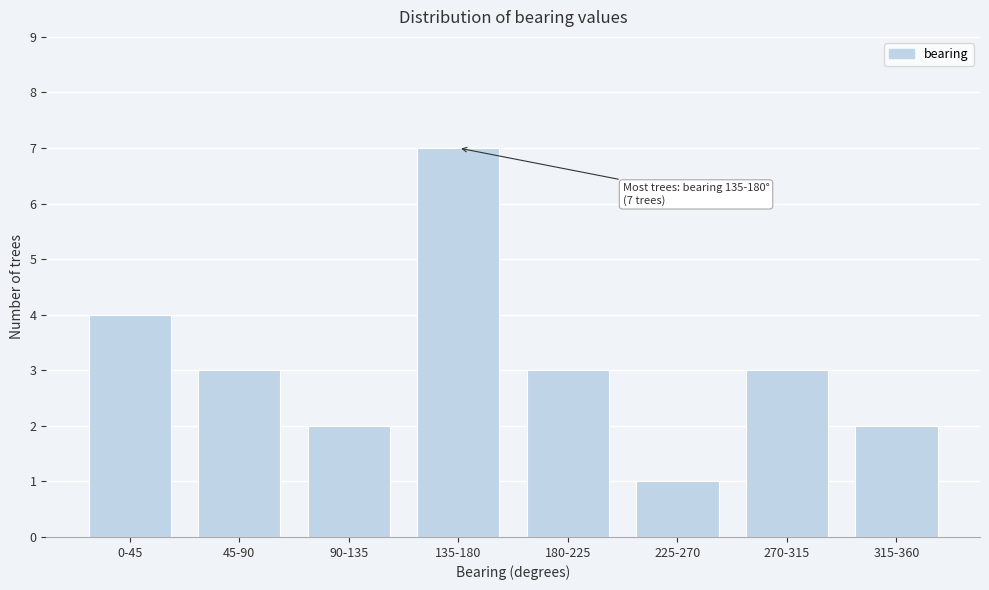

Reading right to left, list all the values displayed in this chart.

315-360=2	270-315=3	225-270=1	180-225=3	135-180=7	90-135=2	45-90=3	0-45=4